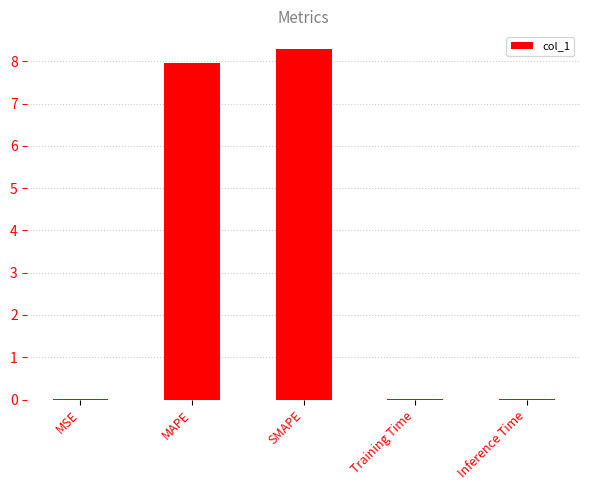

What is the sum of the values at MAPE and SMAPE?

16.3